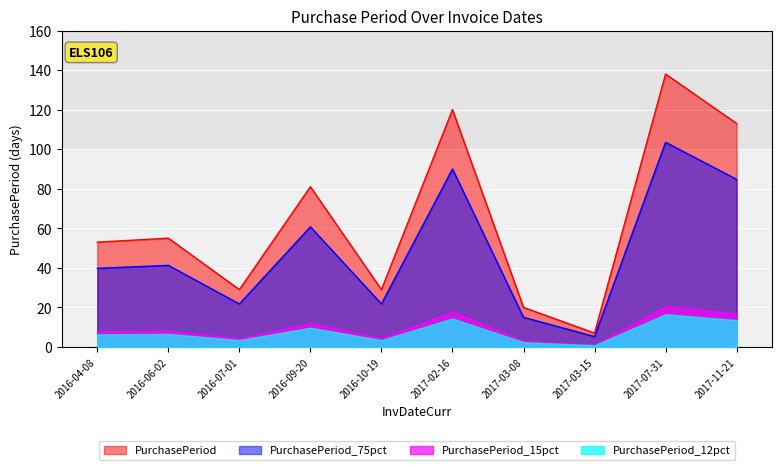

Where does the data first go above 55?

2016-09-20